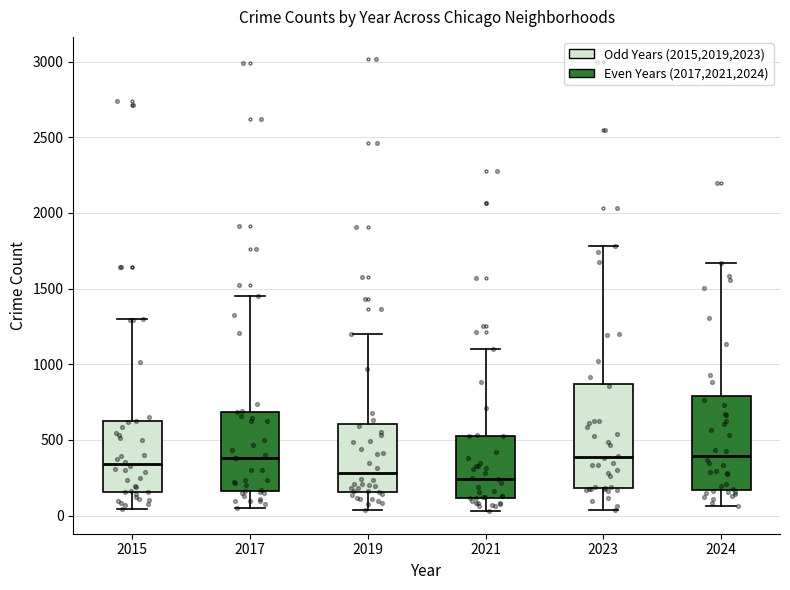

Reading left to right, read every box against the y-axis: the position of its median line, the range the box covers, and the ends of its whiskers. The values are not printed on the chart, so give them approximately, as read against the axis.

2015: median 350, box 150 to 600, whiskers 50 to 1300
2017: median 400, box 150 to 700, whiskers 50 to 1450
2019: median 300, box 150 to 600, whiskers 50 to 1200
2021: median 250, box 100 to 550, whiskers 50 to 1100
2023: median 400, box 200 to 850, whiskers 50 to 1800
2024: median 400, box 150 to 800, whiskers 50 to 1650